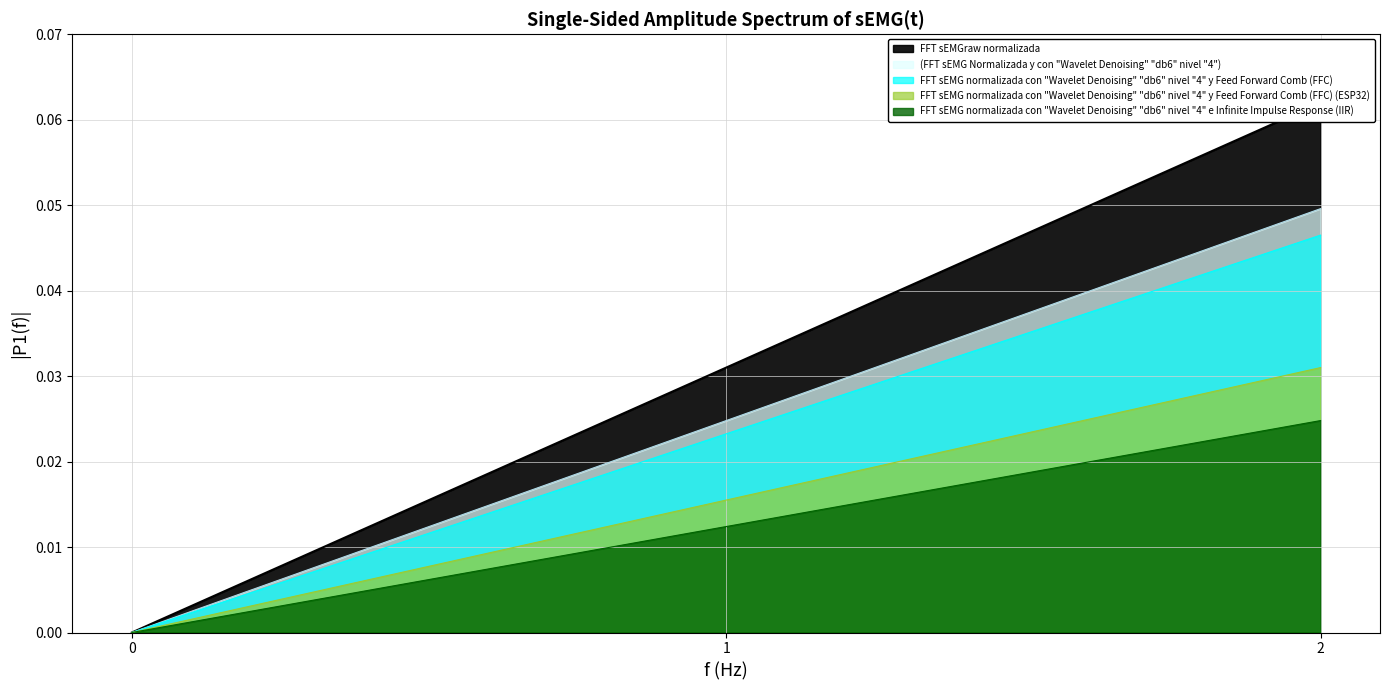

Count the values in the range 0 to 1.

3